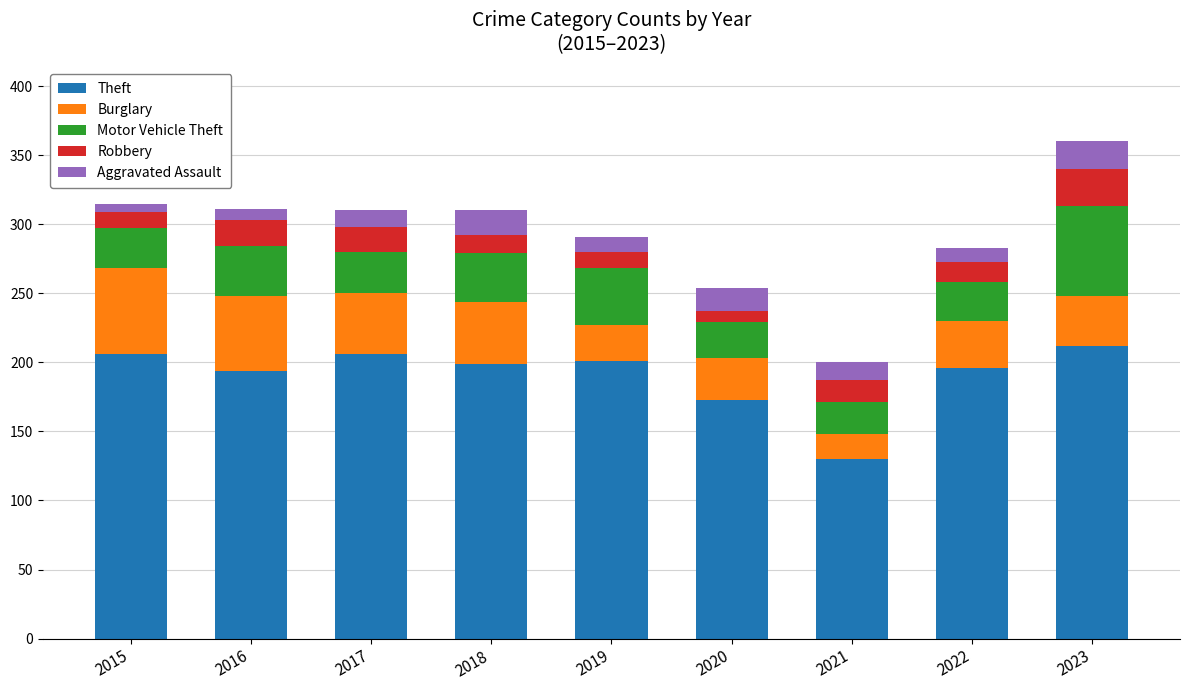

What is the highest value of the Theft series?

212